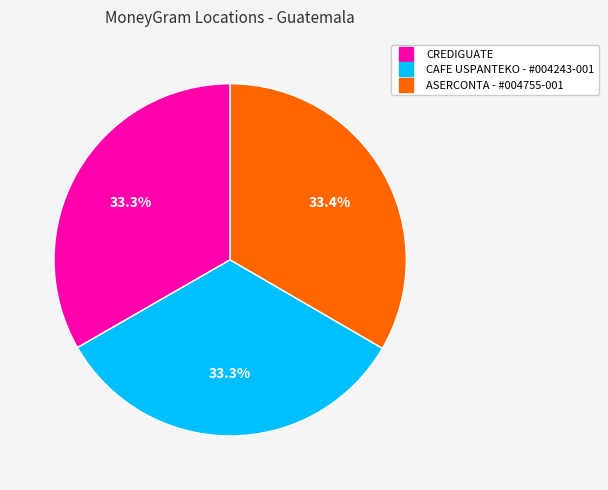

Is there any slice that represents more than half of the pie?

No